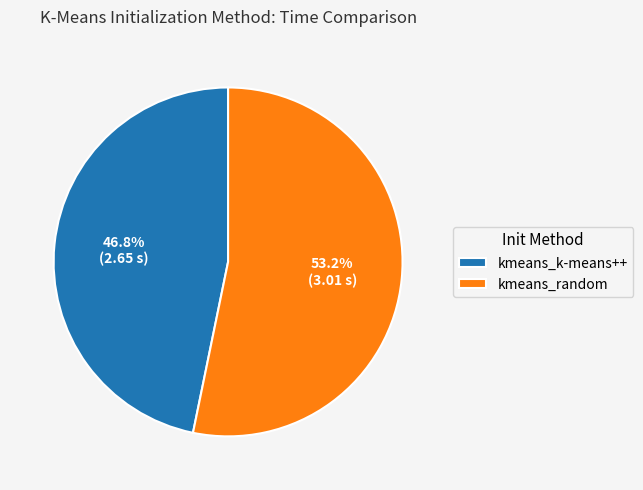

Rank the categories by value from highest to lowest.

kmeans_random, kmeans_k-means++